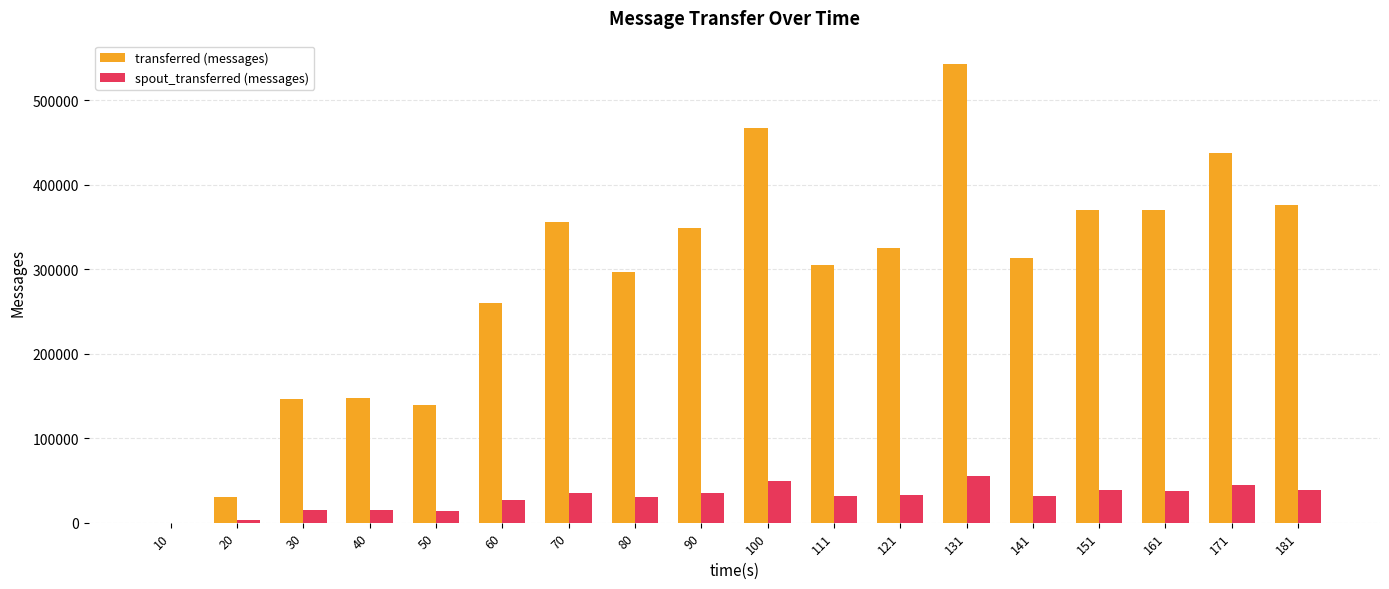

What is the maximum value shown in the chart?

543060